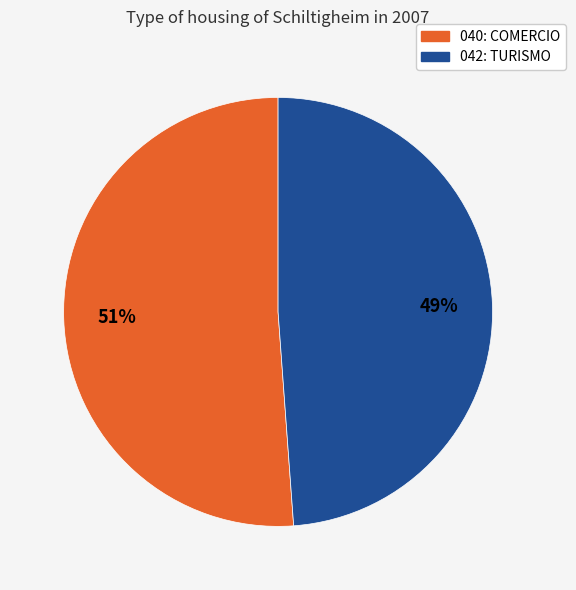

What is the smallest slice in the pie chart?

042: TURISMO